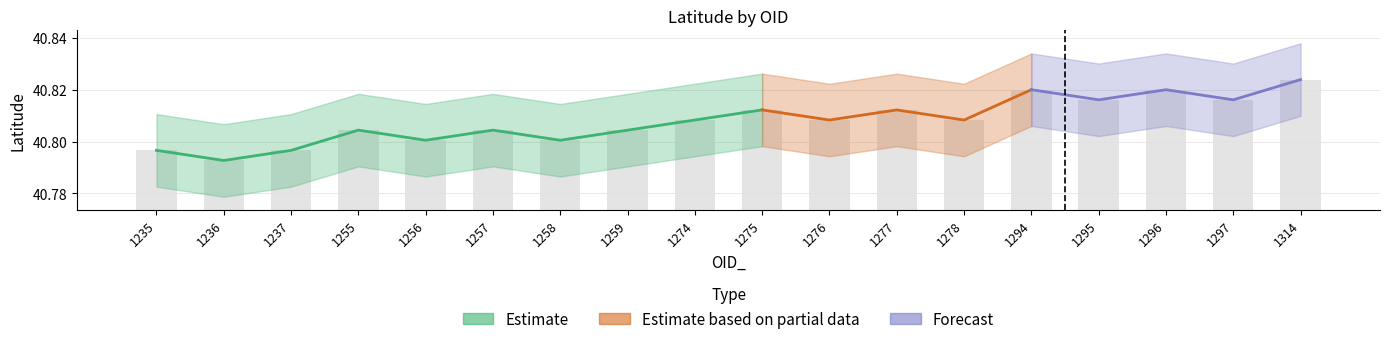

Does the chart contain stacked bars?

No